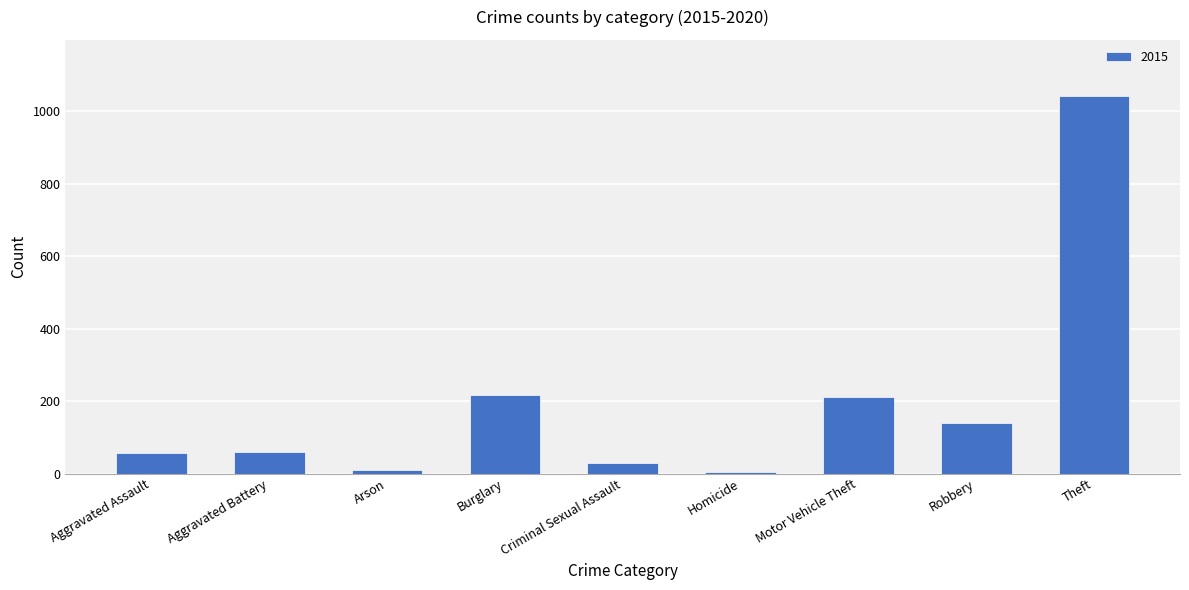

What is the difference between the maximum and minimum values?

1036